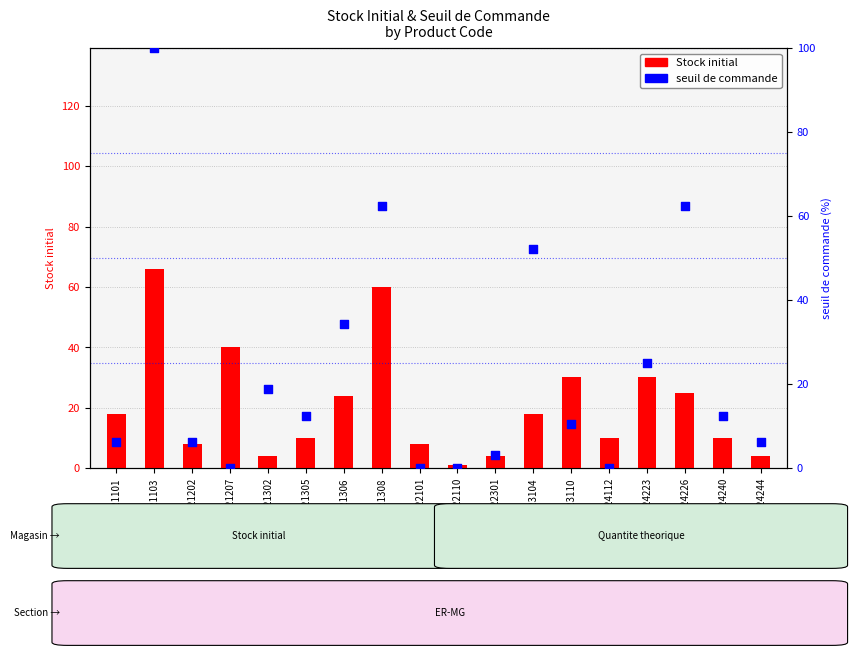

At how many categories does at least one series exceed 36?

5